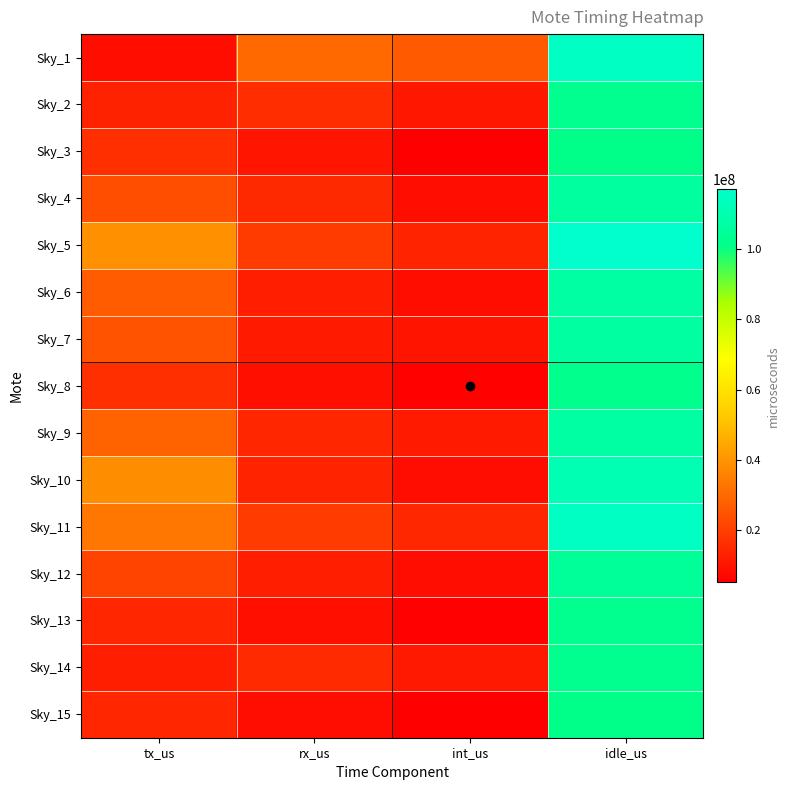

Between rx_us and int_us, which is larger?

rx_us